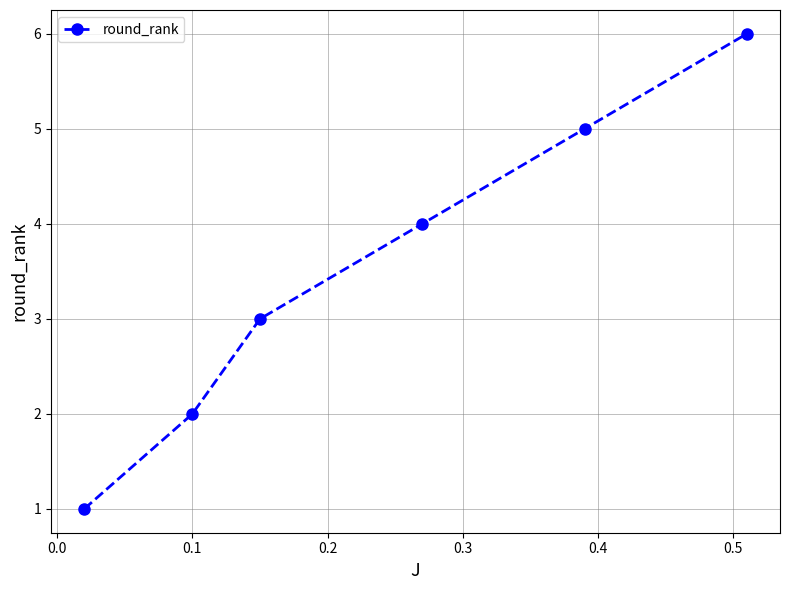

What is the value of the 4th point from the left?

4